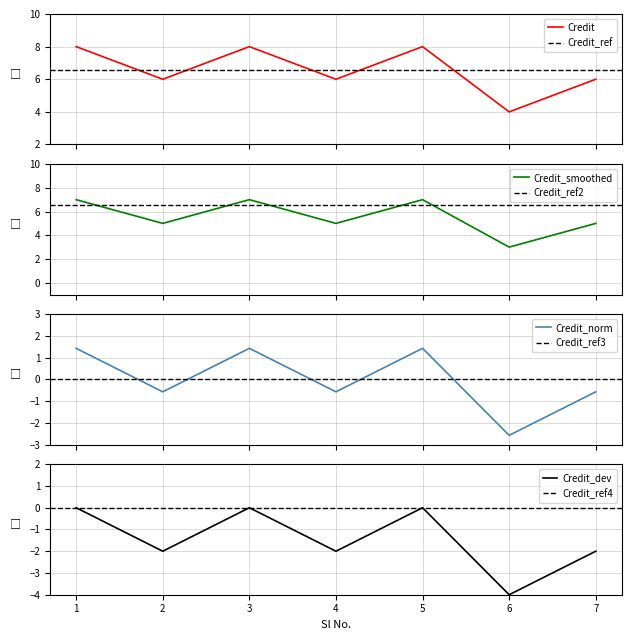

At which category does the data reach its first local peak?

3